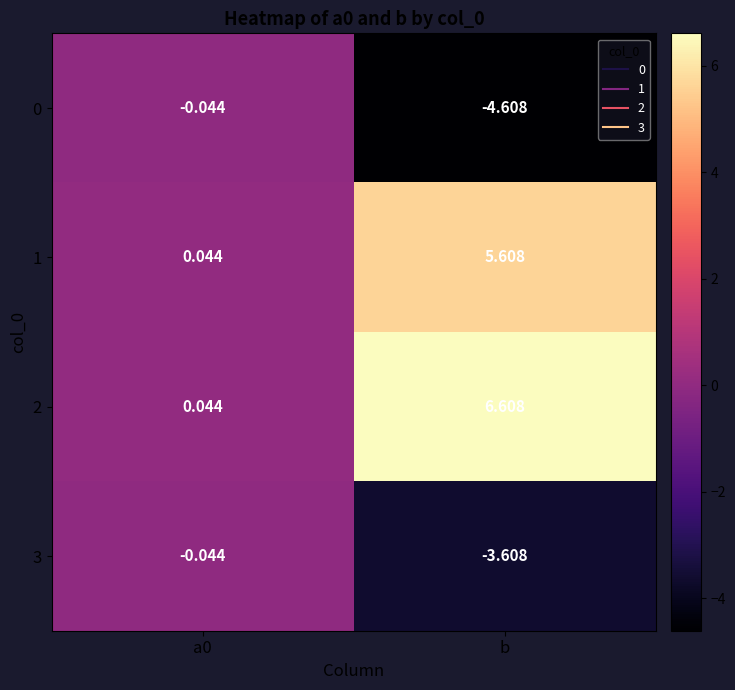

Which category has the highest value across all series?

b